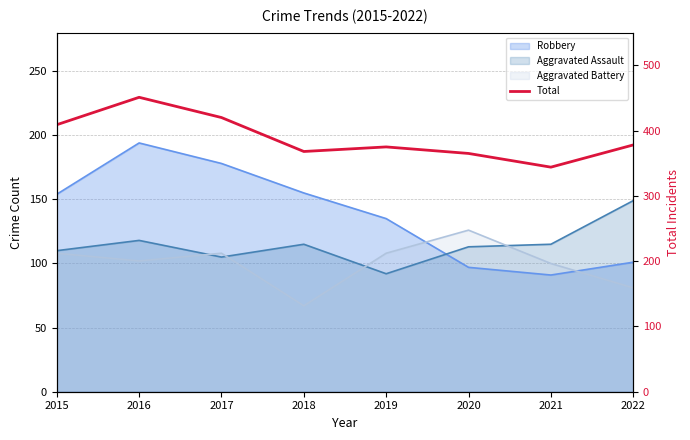

What is the value of the 4th point from the left?

368